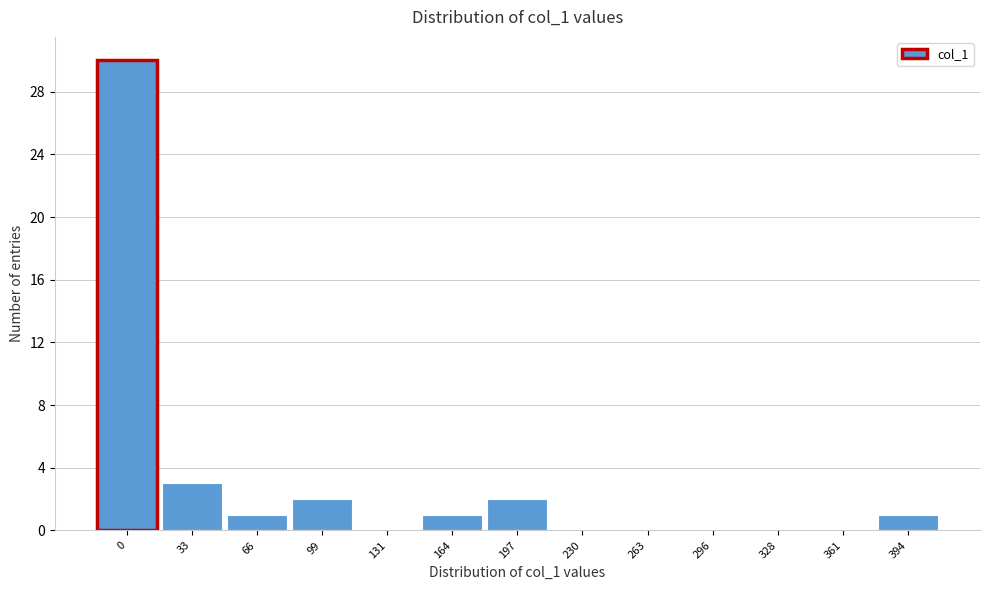

Reading left to right, transcribe all the data shown in this chart.

0=30	33=3	66=1	99=2	131=0	164=1	197=2	230=0	263=0	296=0	328=0	361=0	394=1